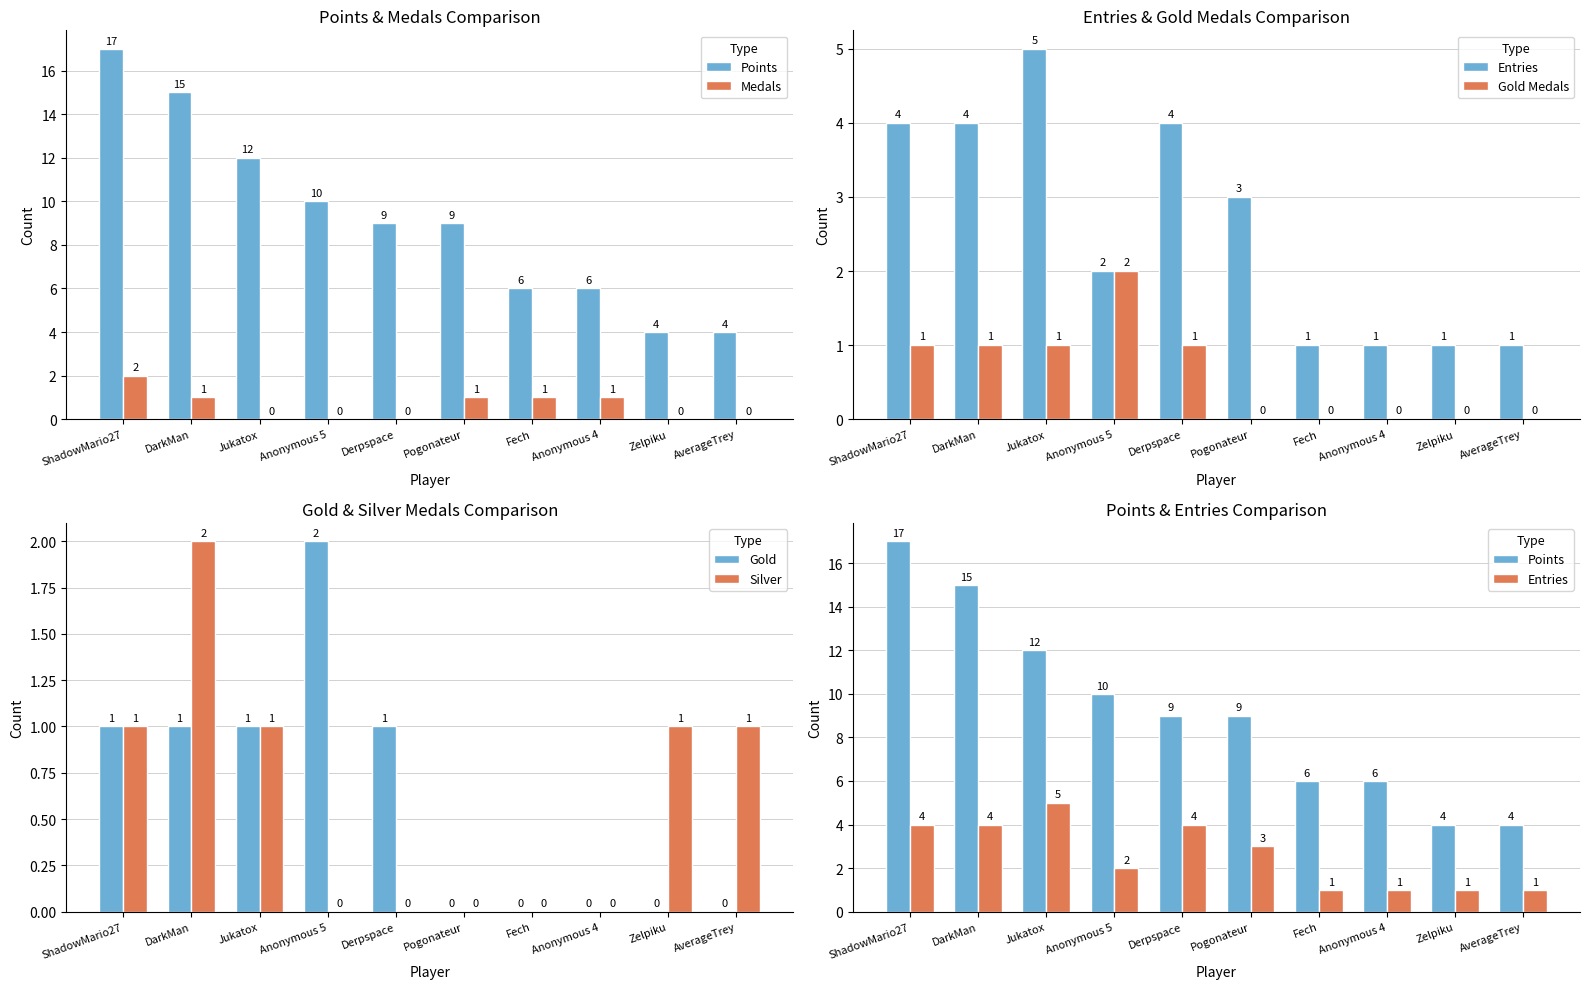

What is the average value of the Medals series?

1